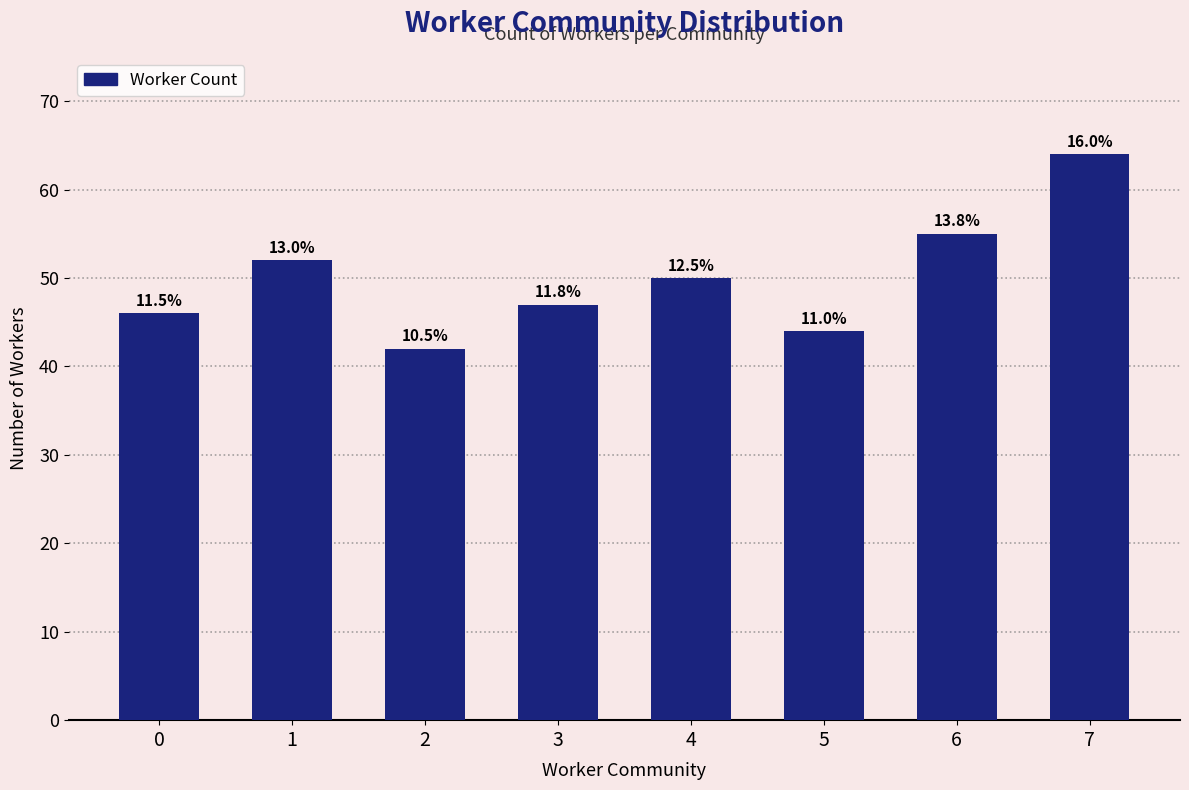

What is the change in value from 6 to 7?

+9